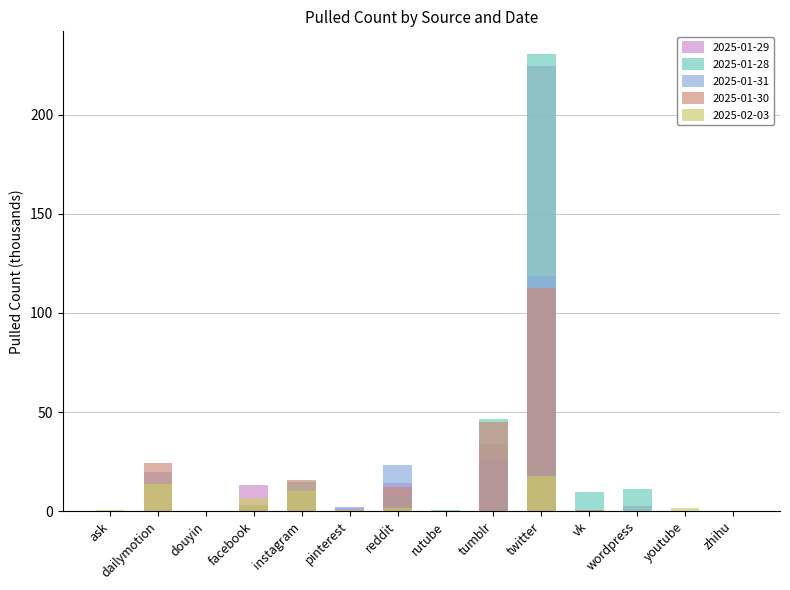

How many bars are there in total?

70